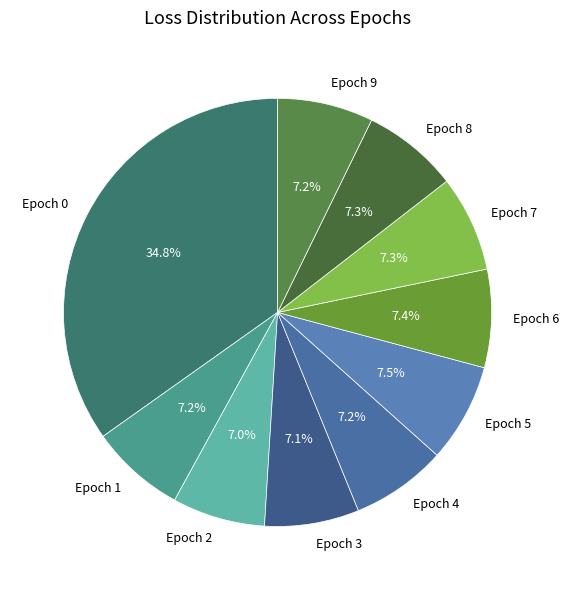

True or false: Epoch 2 accounts for 7% of the total.

True